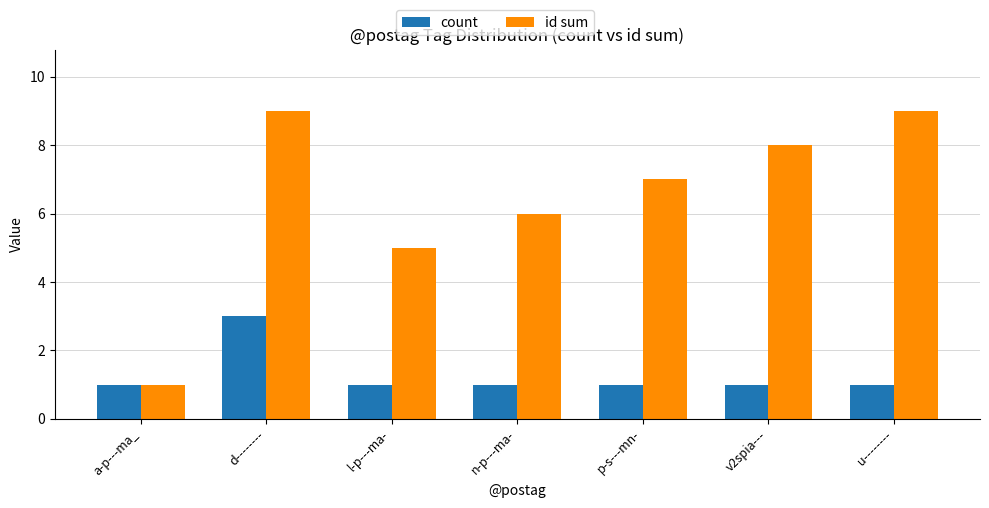

Which category has the highest value in the count series?

d--------